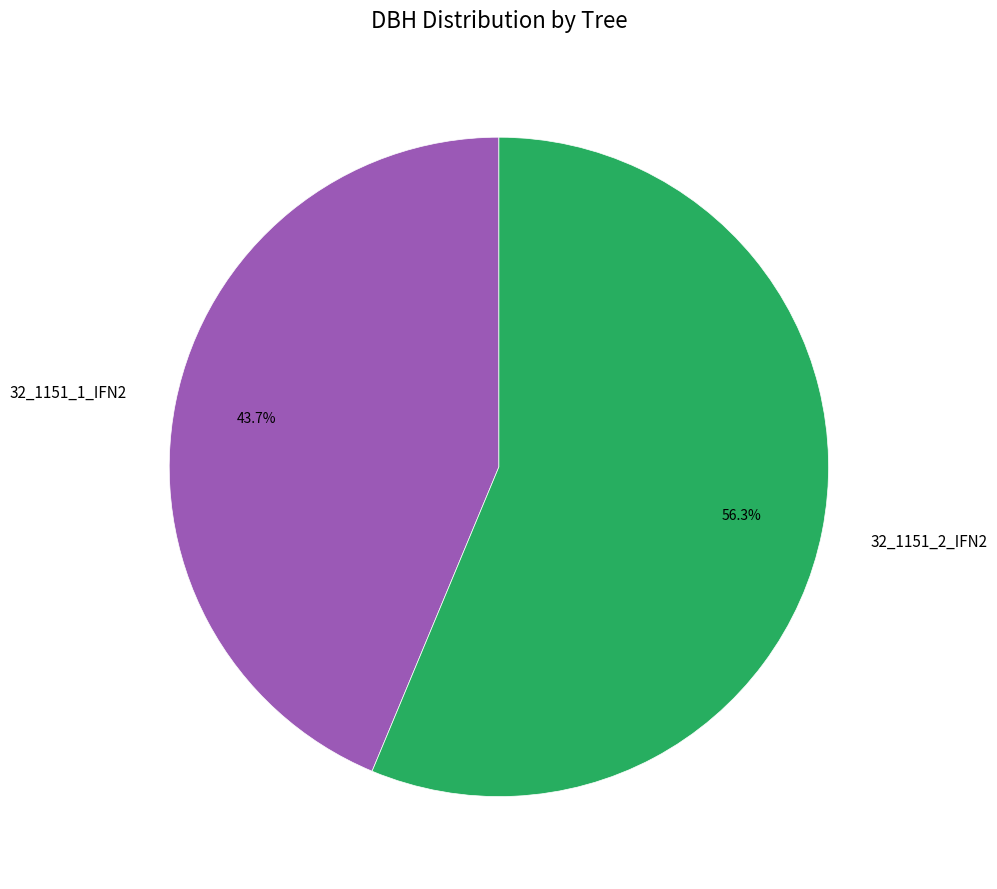

Is it true that 32_1151_1_IFN2 is 44% of the pie?

True